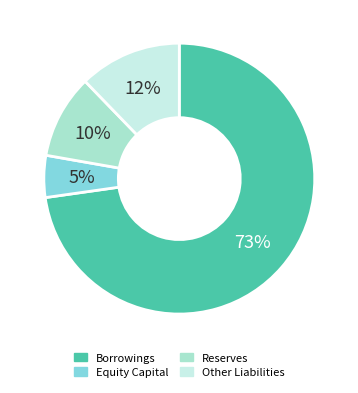

Is it true that Reserves is 19% of the pie?

False